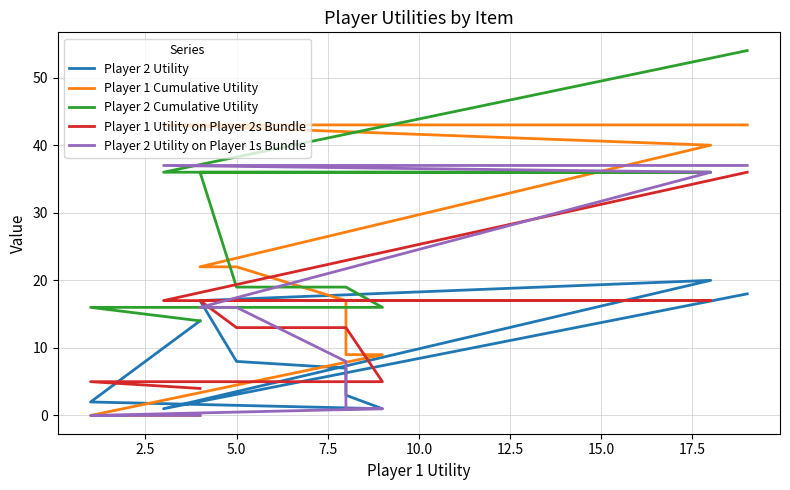

Does the chart have visible grid lines?

Yes